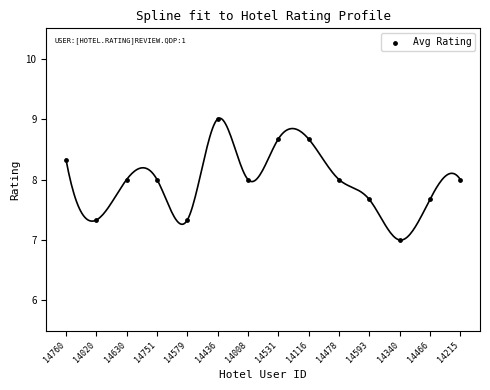

What is the range of Y values (max minus min)?

2.0